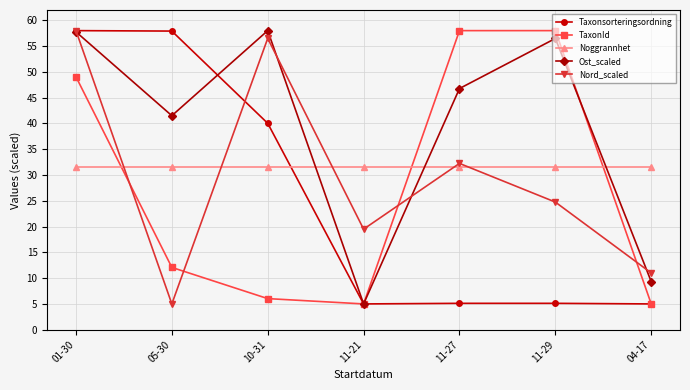

Rank the categories by Nord_scaled value from lowest to highest.

05-30, 04-17, 11-21, 11-29, 11-27, 10-31, 01-30